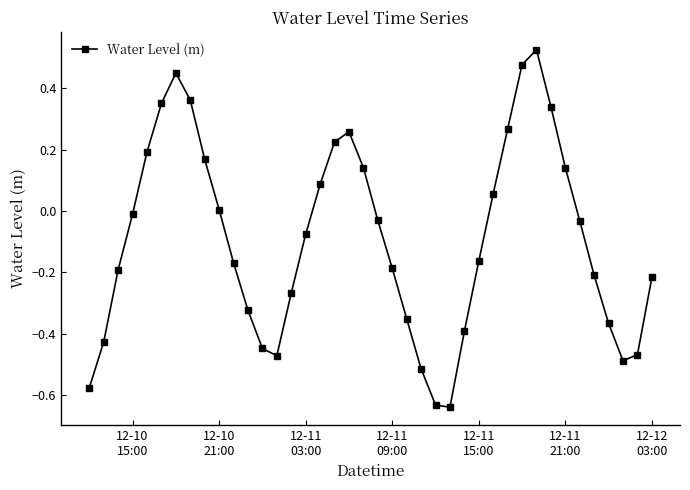

What is the difference between the maximum and minimum values?

1.2